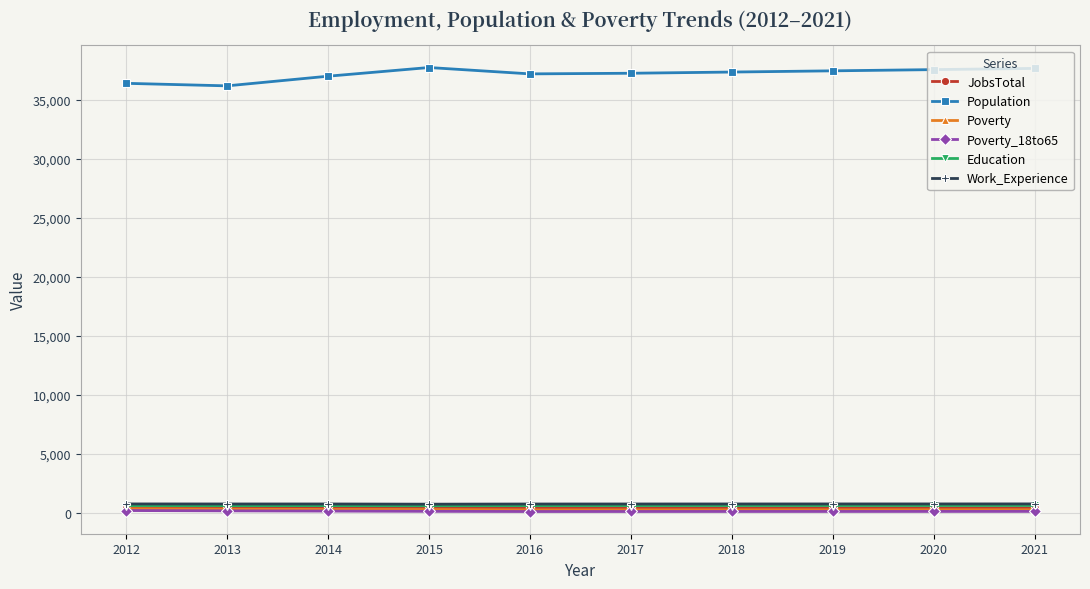

True or false: JobsTotal has a value of 406 at 2016.

True